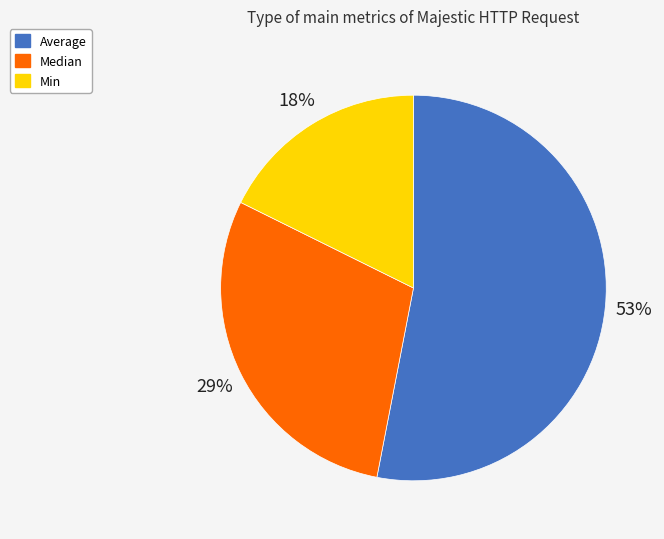

Between Min and Average, which is larger?

Average